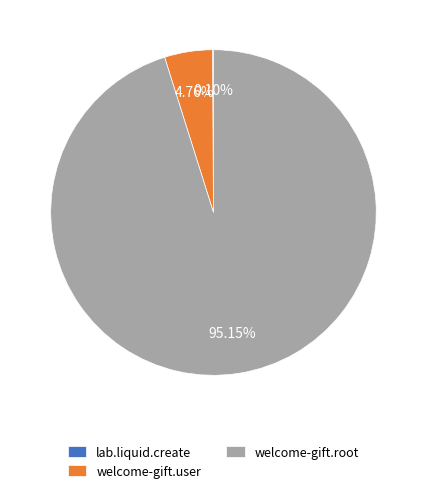

Approximately how many times larger is the value at welcome-gift.root compared to welcome-gift.user?

20.0